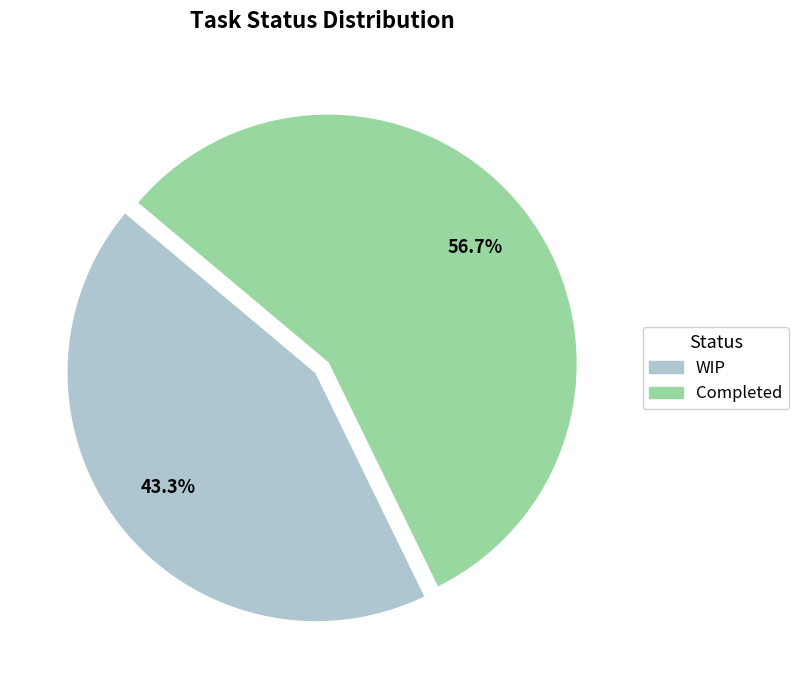

Rank the categories by value from highest to lowest.

Completed, WIP